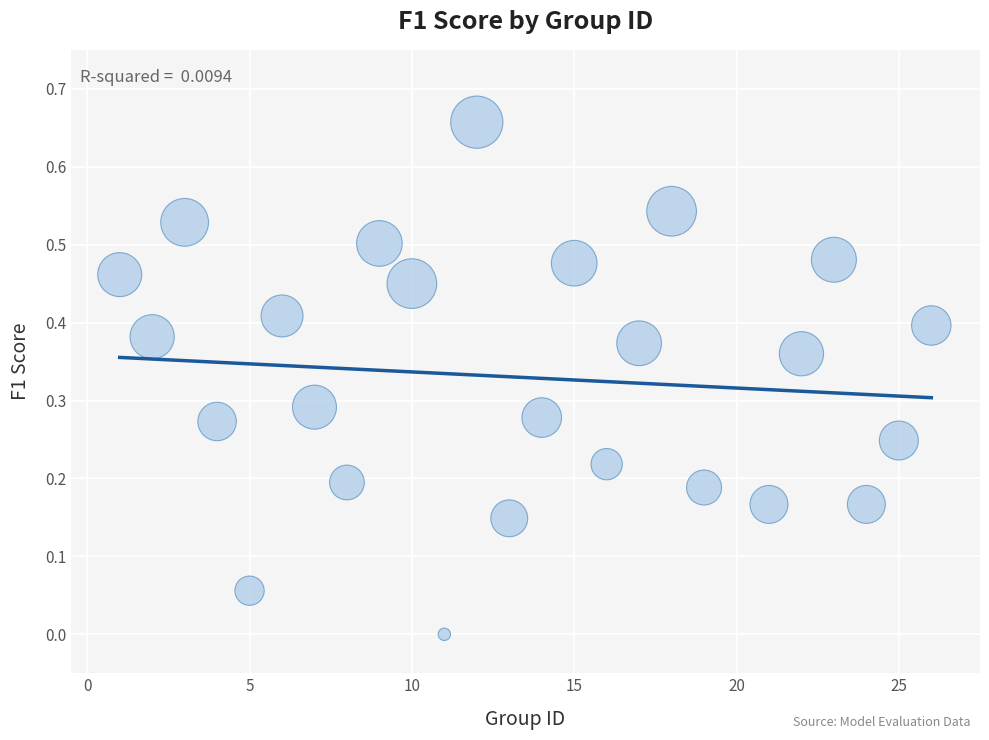

What is the range of X values (max minus min)?

25.0